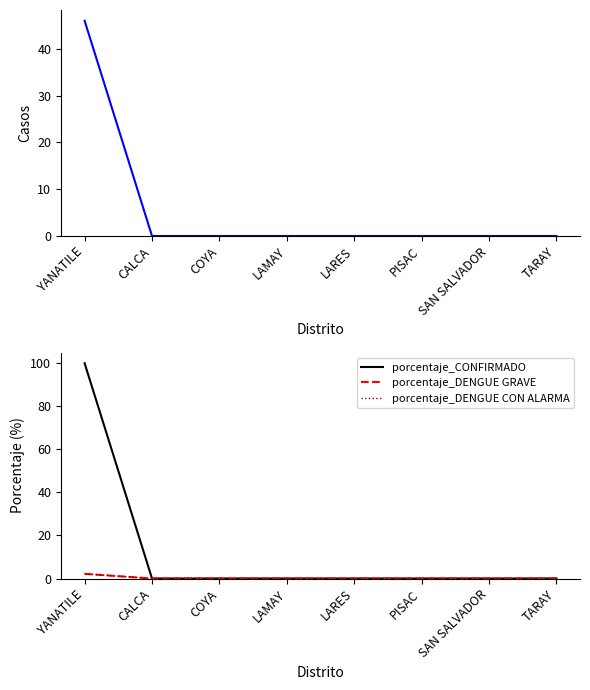

What is the label of the 6th point from the right?

COYA